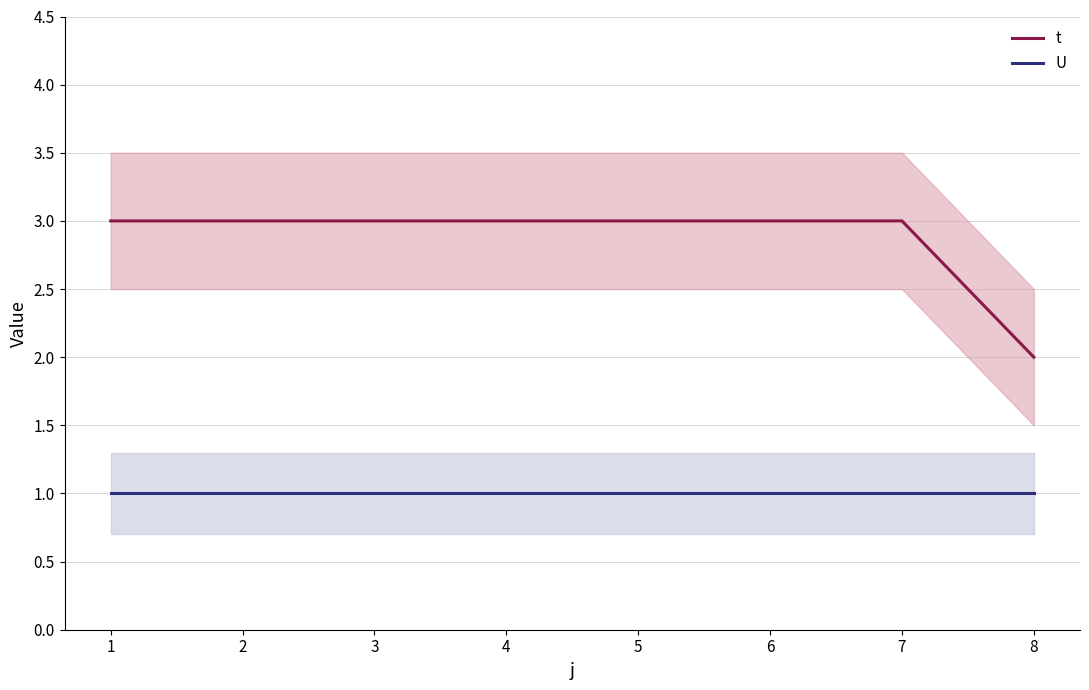

What is the lowest value of the t series?

2